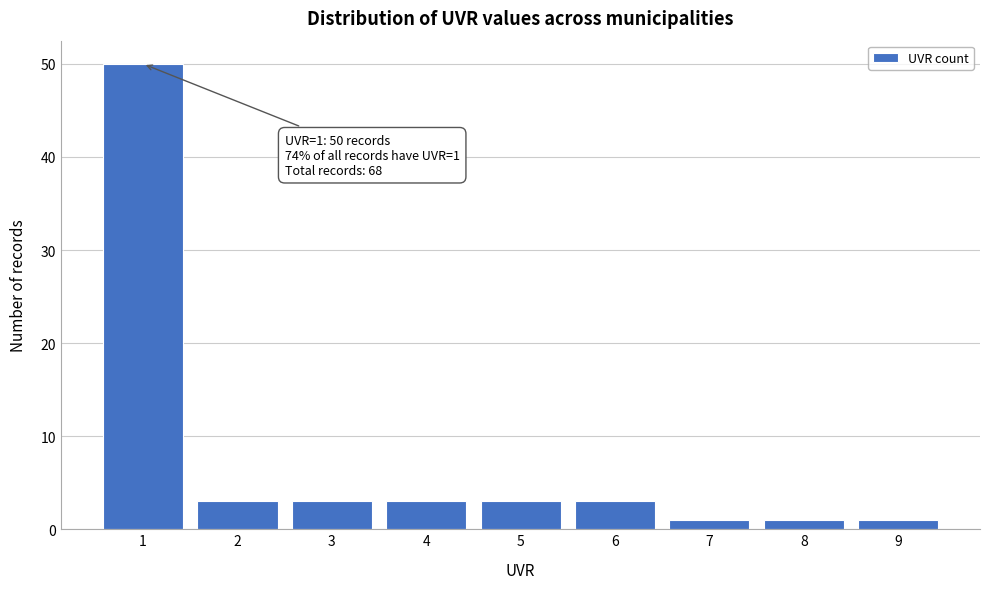

Over which range of the x-axis is the bar tallest?

0.5 to 1.5